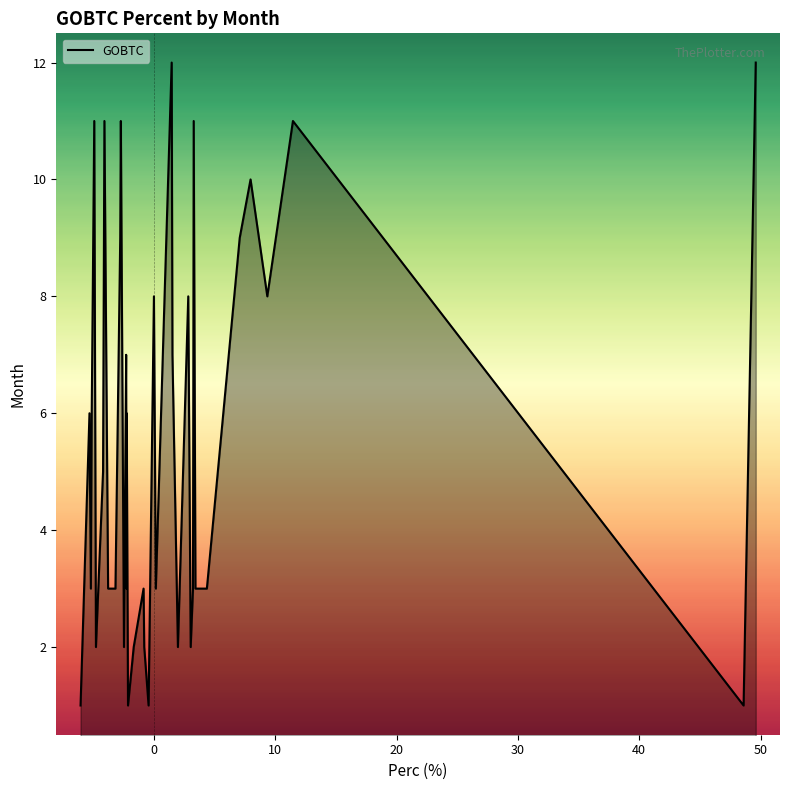

What is the greatest value displayed?

12